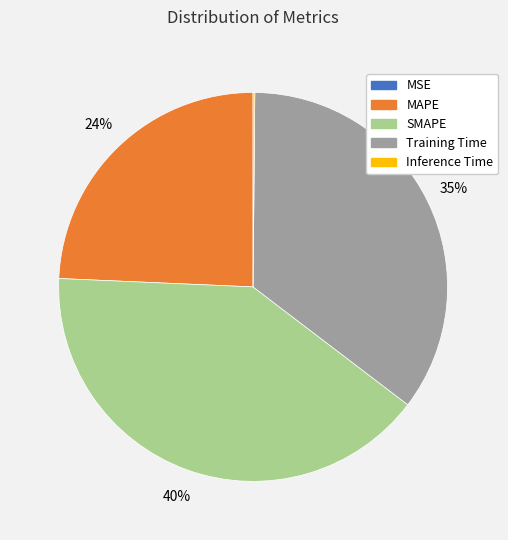

Combined, do MAPE and SMAPE account for over 50%?

Yes